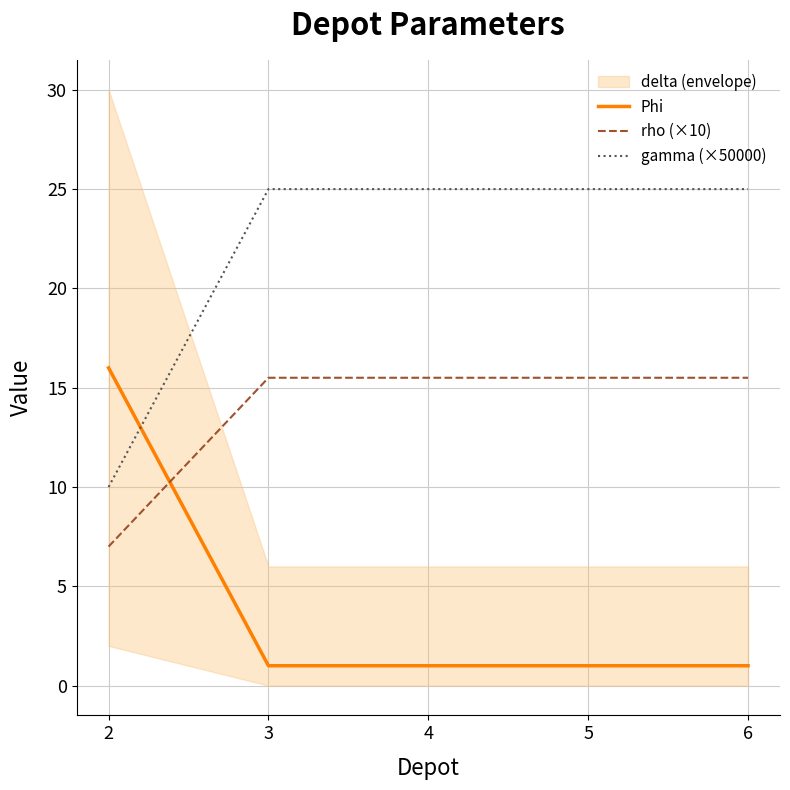

Read the gamma (×50000) value at 6.

25.0